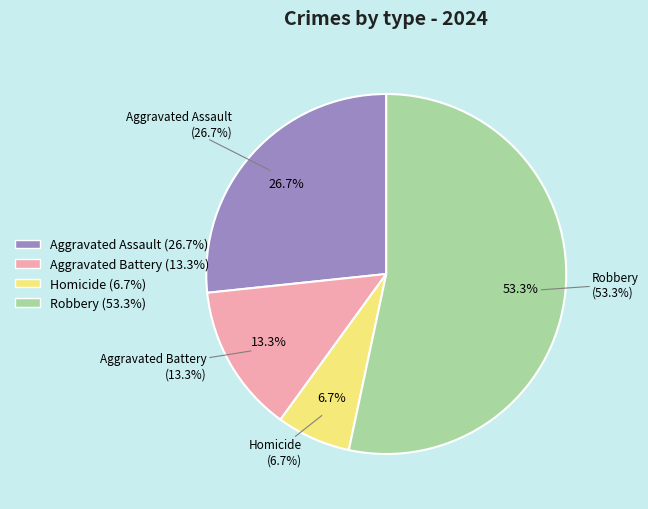

How many slices are in this pie chart?

4